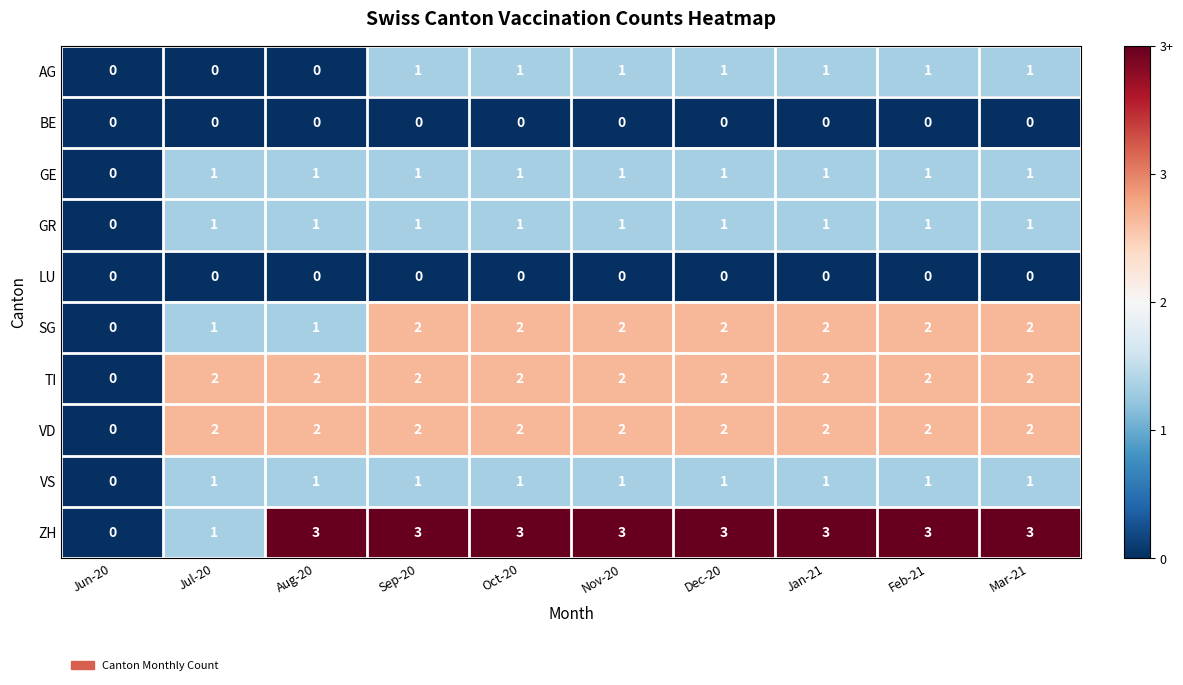

Where is TI nearest to the value 1?

Jun-20